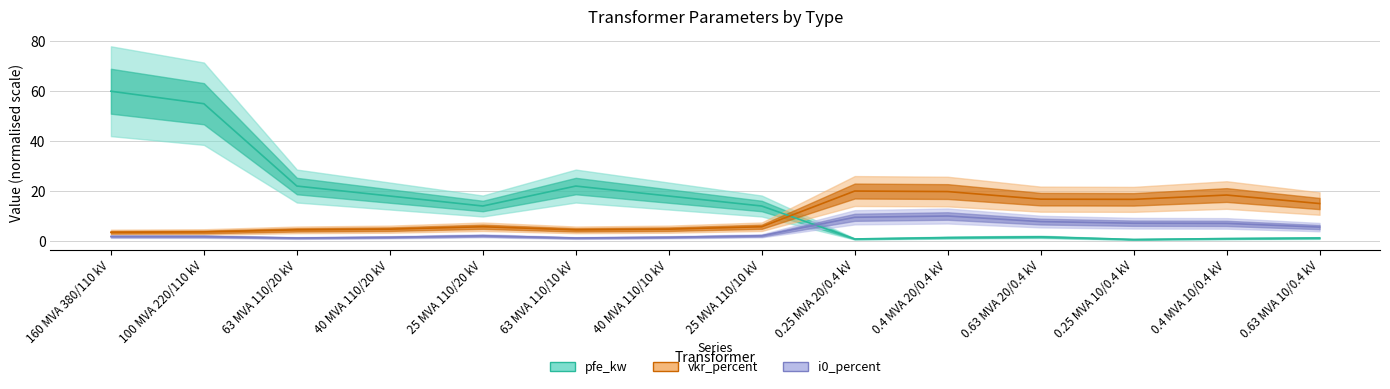

What are all the series names shown in the legend?

pfe_kw, vkr_percent, i0_percent